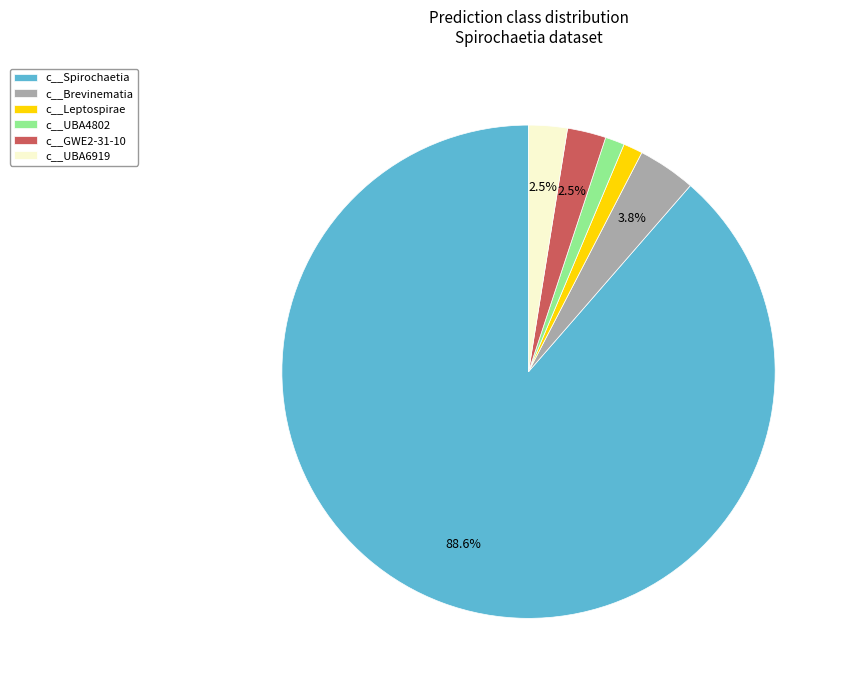

What is the ratio of the value at c__UBA4802 to the value at c__GWE2-31-10?

0.5